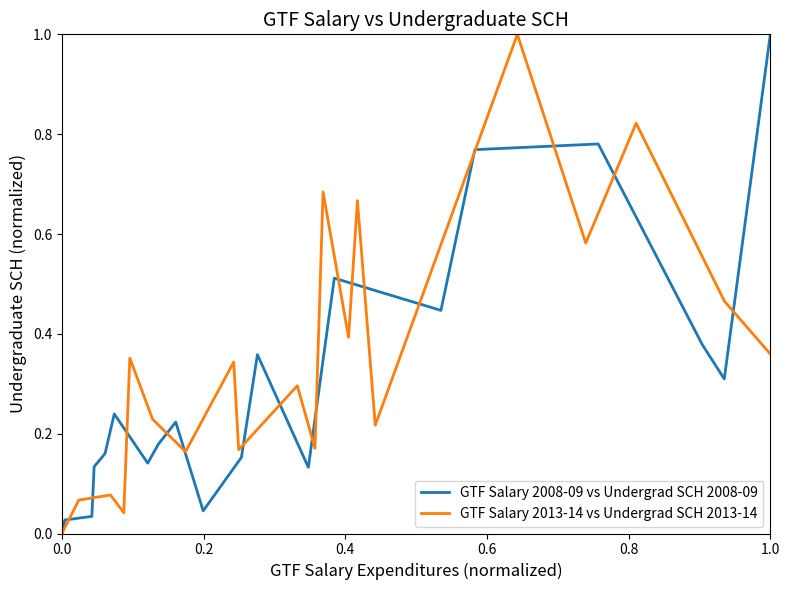

Is this an area chart (filled region under the line)?

No